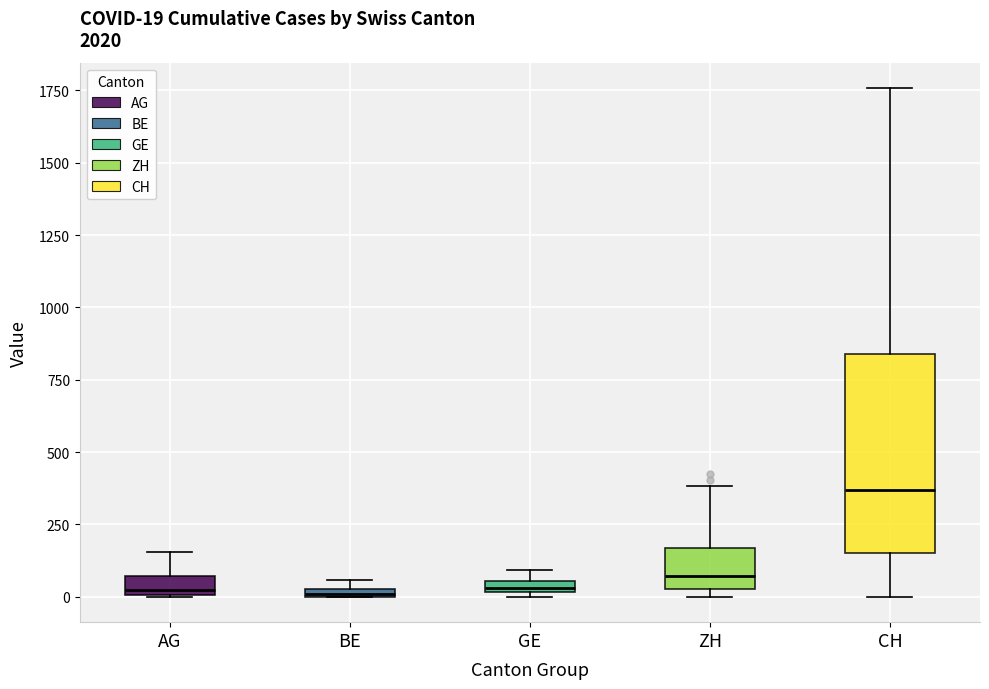

Which box is the tallest, from its lower edge to its upper edge?

CH